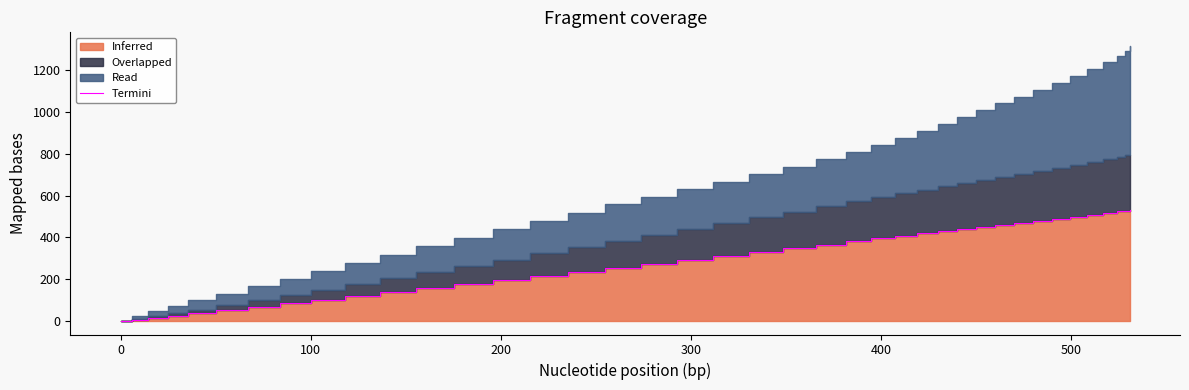

How many data points are less than 330?

20